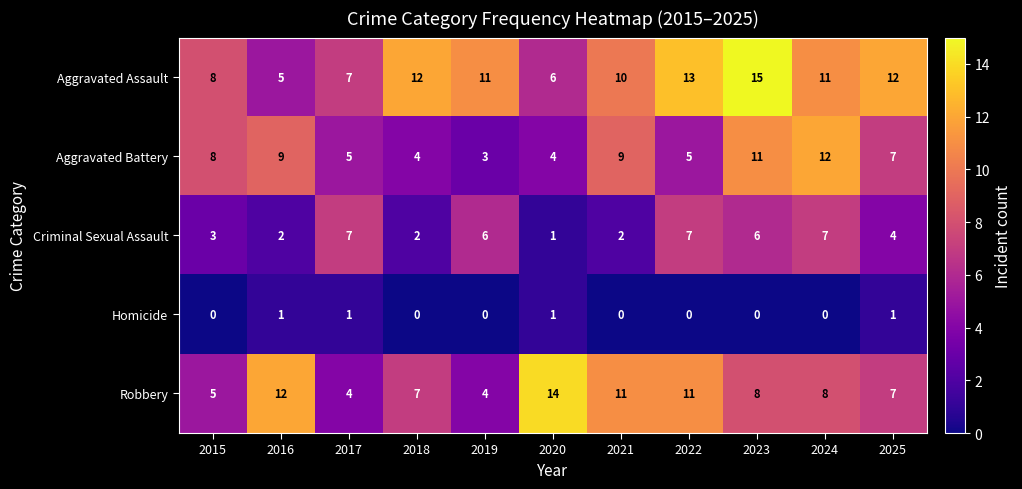

At how many categories does at least one series exceed 6?

11